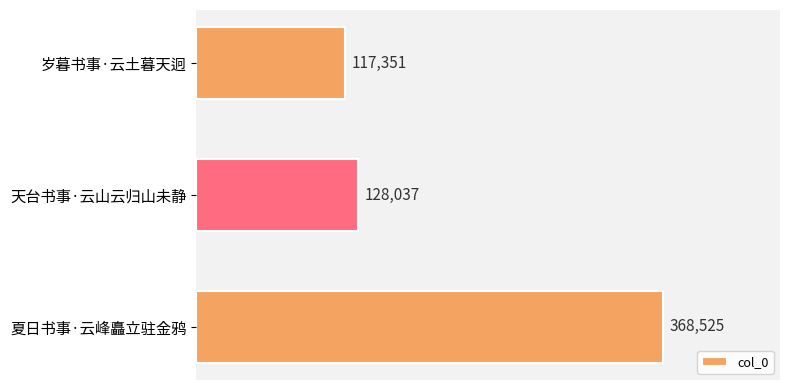

What is the greatest value displayed?

368525